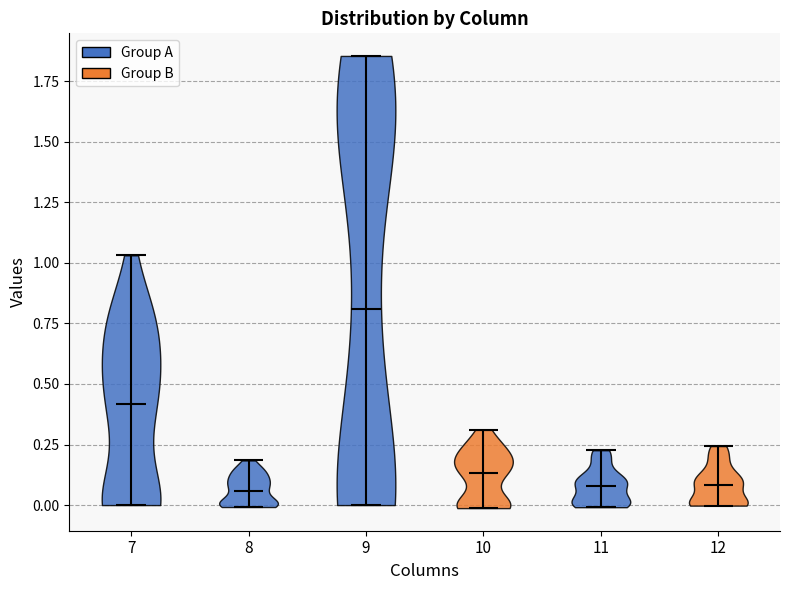

Reading left to right, read every violin against the y-axis: where its median line is, and the lowest and highest points it reaches. The values are not printed on the chart, so give them approximately, as read against the axis.

7: median line 0.40, lowest point 0.00, highest point 1.05
8: median line 0.05, lowest point 0.00, highest point 0.20
9: median line 0.80, lowest point 0.00, highest point 1.85
10: median line 0.15, lowest point 0.00, highest point 0.30
11: median line 0.10, lowest point 0.00, highest point 0.25
12: median line 0.10, lowest point 0.00, highest point 0.25